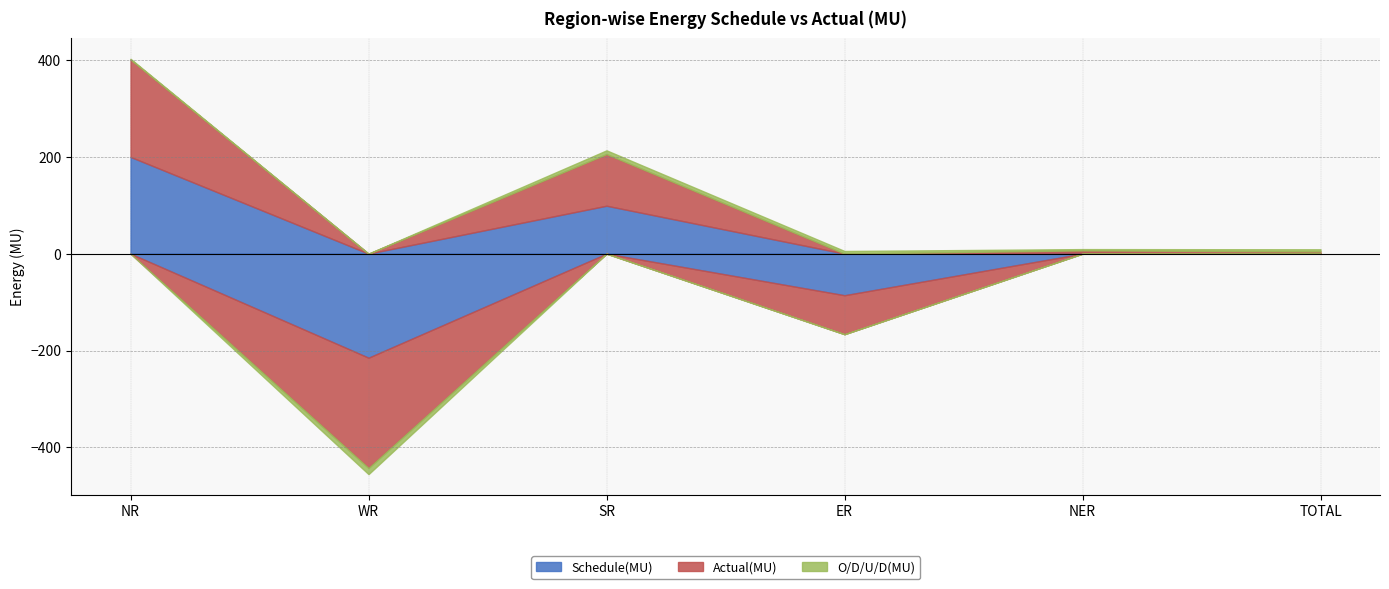

What is the spread (max minus min) of values at NR?

199.7